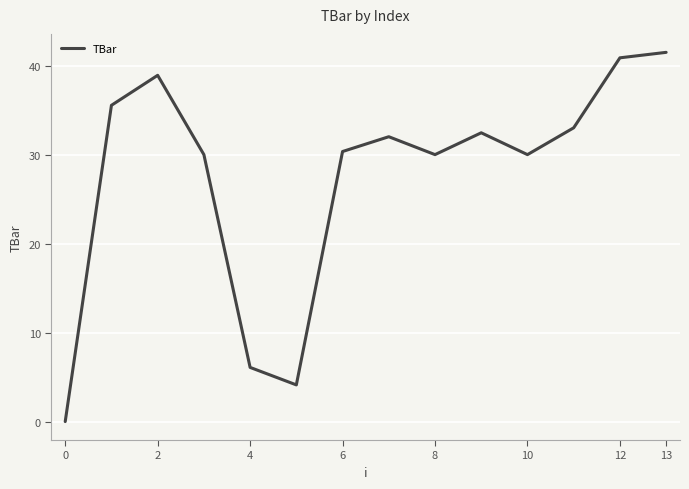

What is the greatest value displayed?

41.5